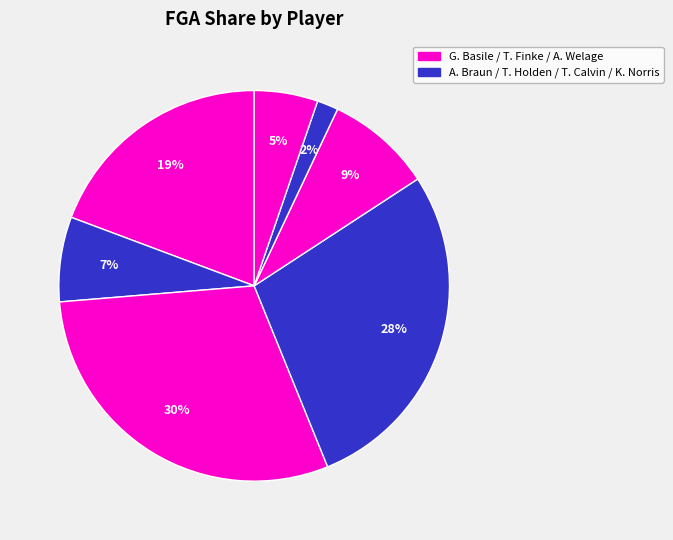

How many slices are in this pie chart?

7